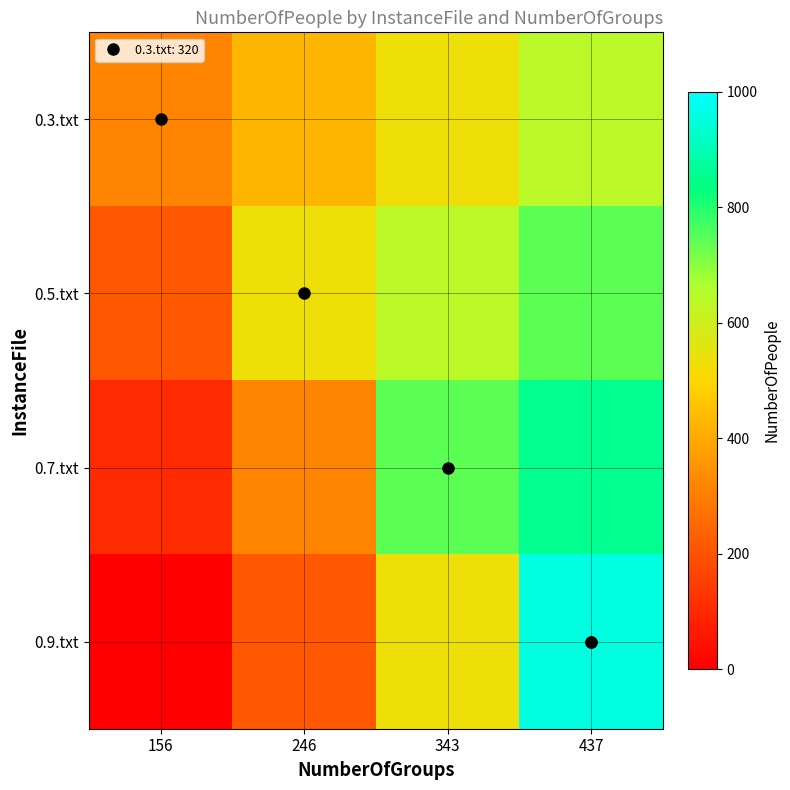

Rank the series at 437 from lowest to highest value.

0.3.txt, 0.5.txt, 0.7.txt, 0.9.txt